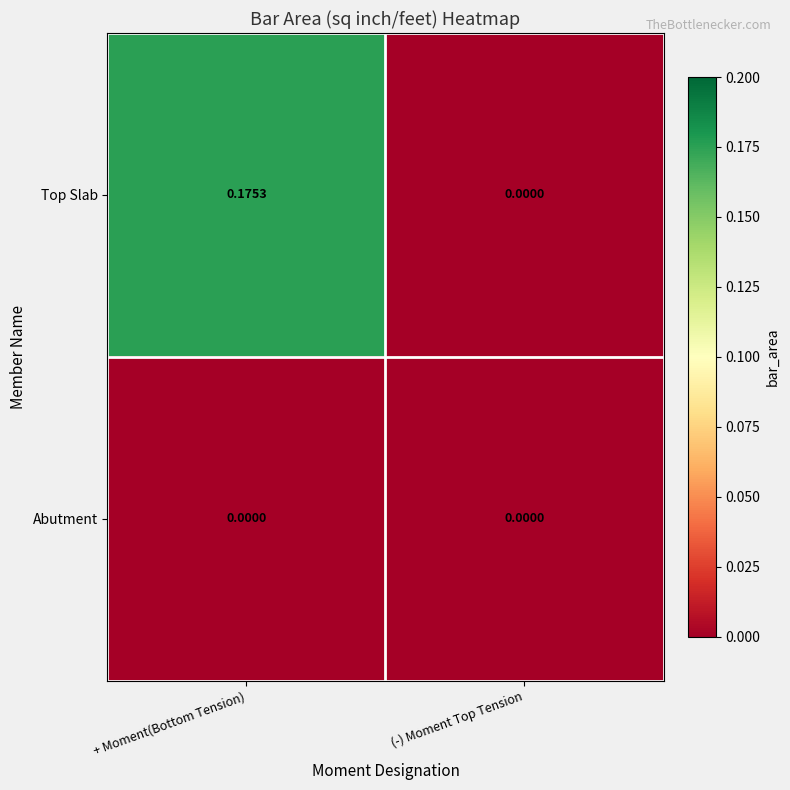

Which series has the largest total across all categories?

Top Slab